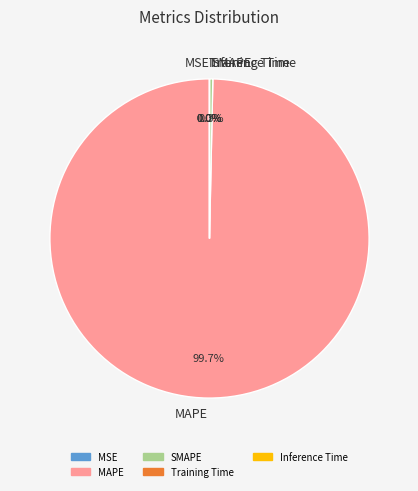

How many slices are in this pie chart?

5